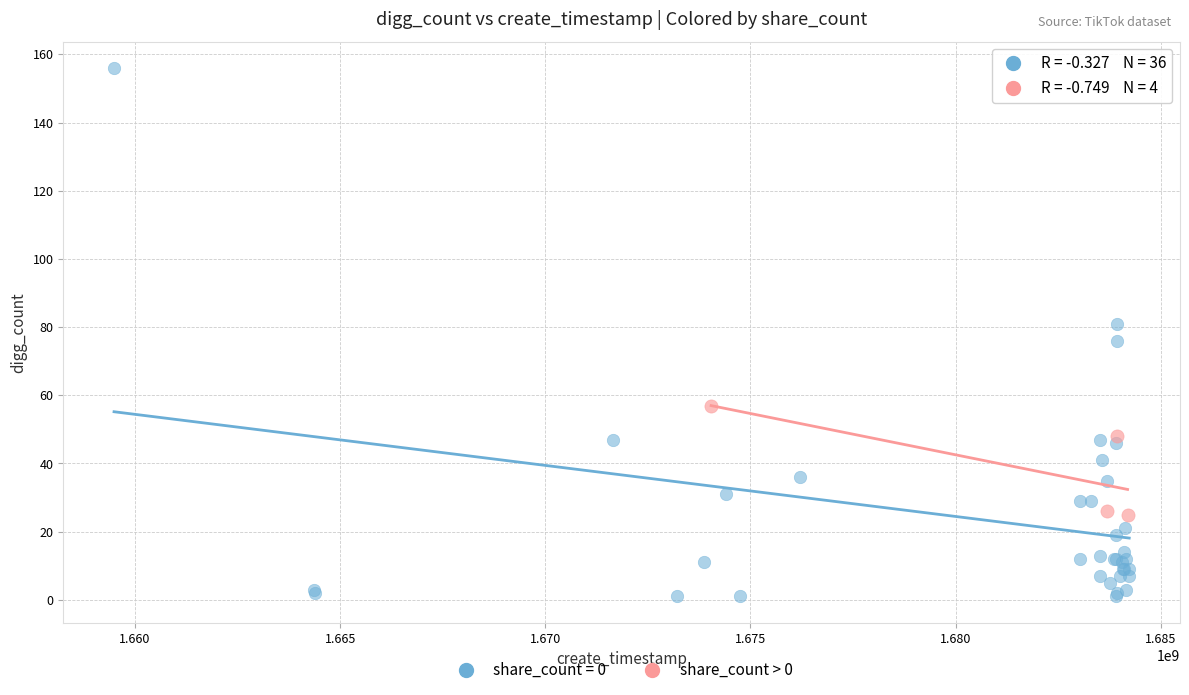

Which series contains the highest Y value?

share_count = 0